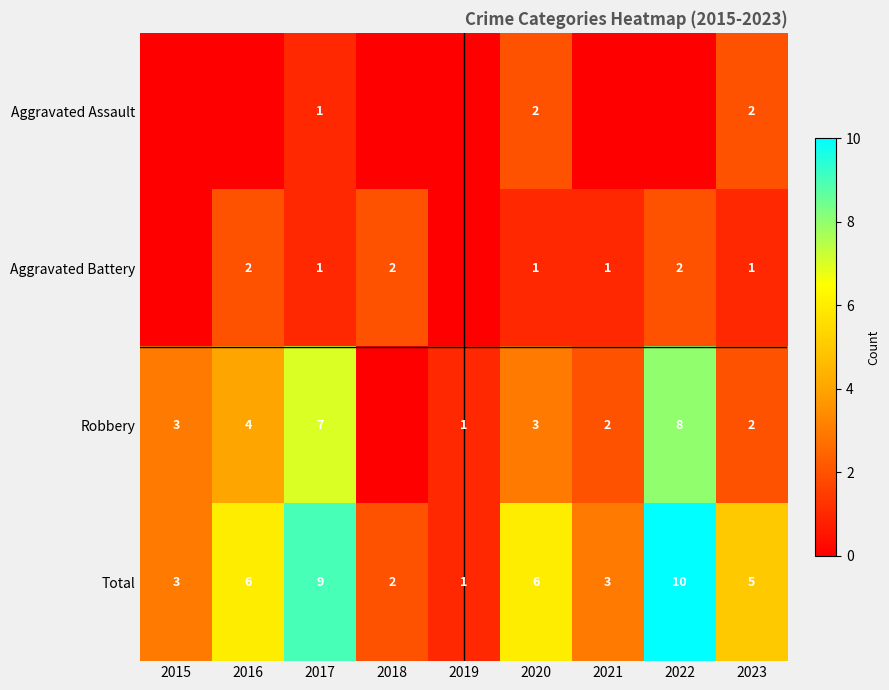

Count the Total values in the range 3 to 6.

5